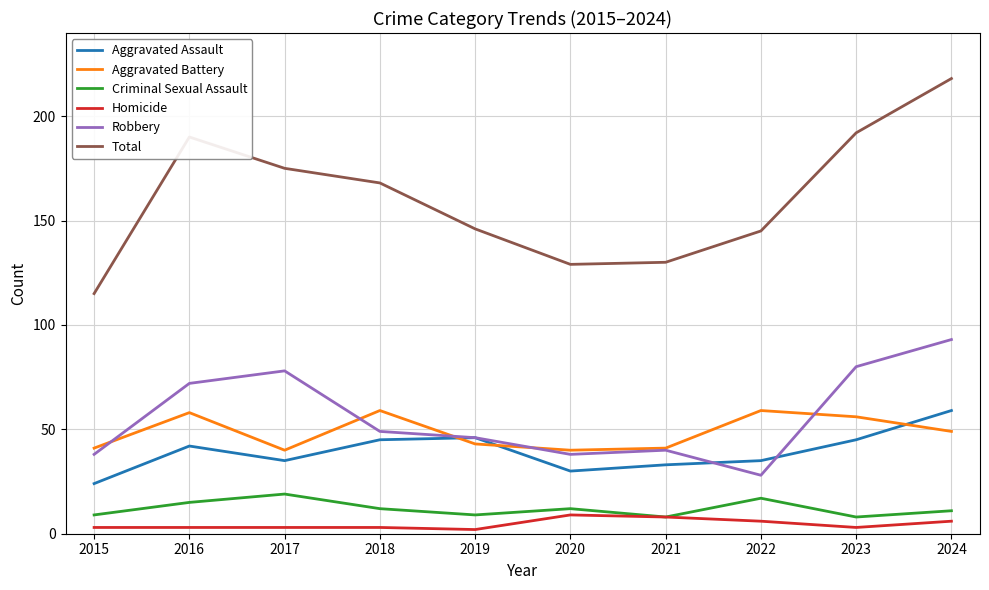

What is the minimum value shown in the chart?

2